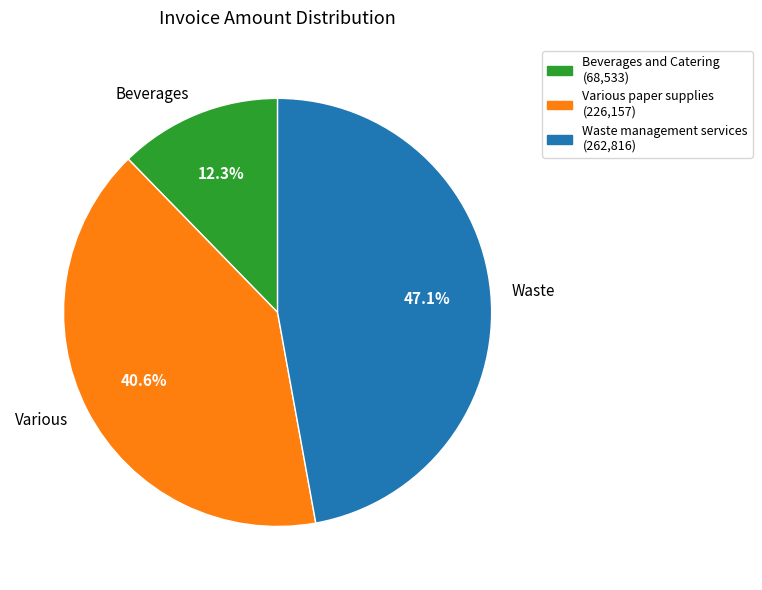

What percentage is NOT represented by Various?

59.4%